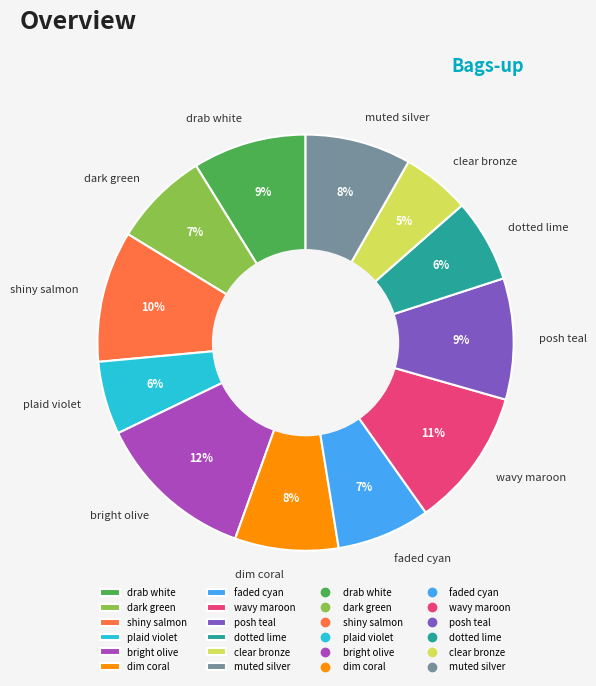

Combined, do posh teal and dim coral account for over 50%?

No